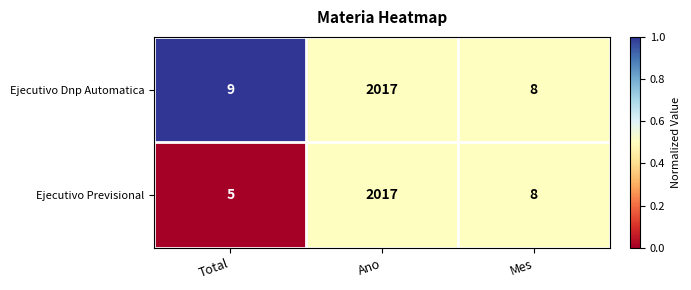

At which category does the chart reach its peak across all series?

Ano